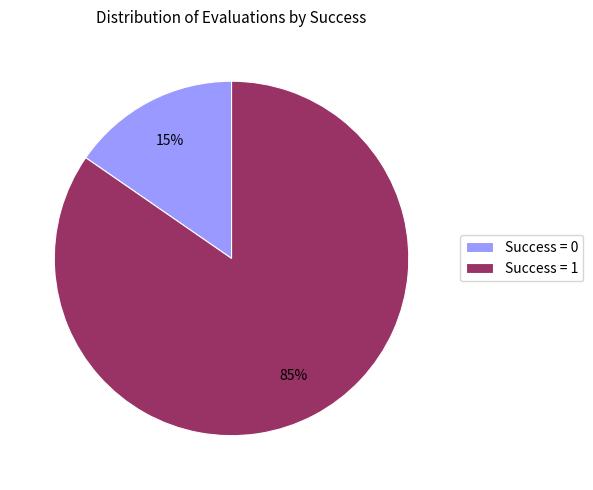

Is the sum of Success = 0 and Success = 1 greater than half?

Yes